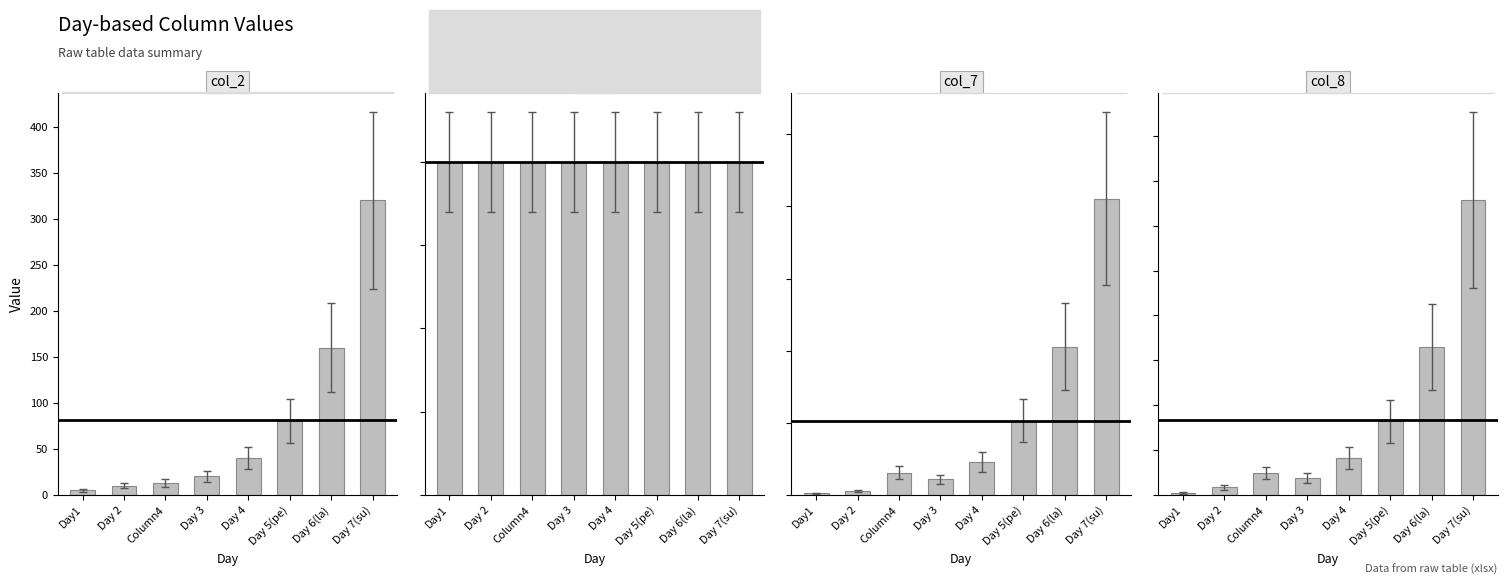

What position from the left is Day 2?

2